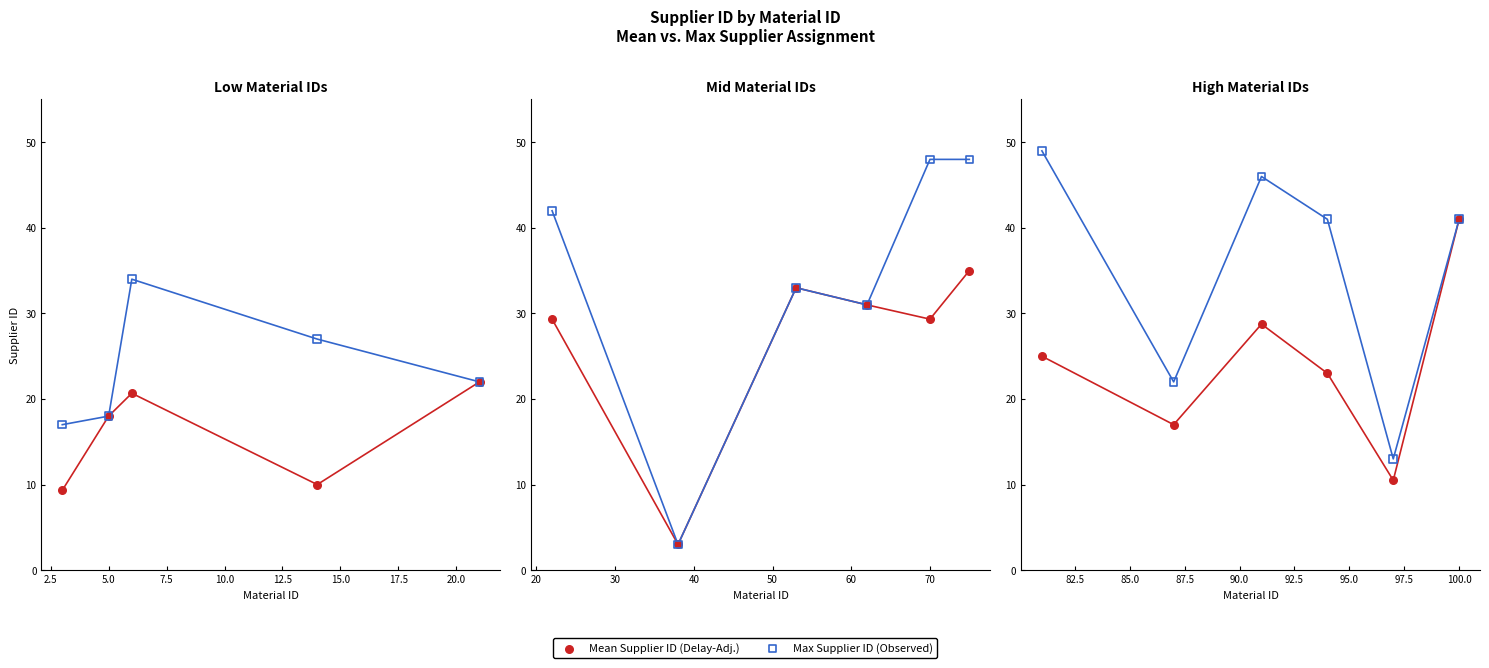

Is the value of Mean Supplier ID (Delay-Adj.) at 100.0 greater than the value of Max Supplier ID (Observed) at 100.0?

No